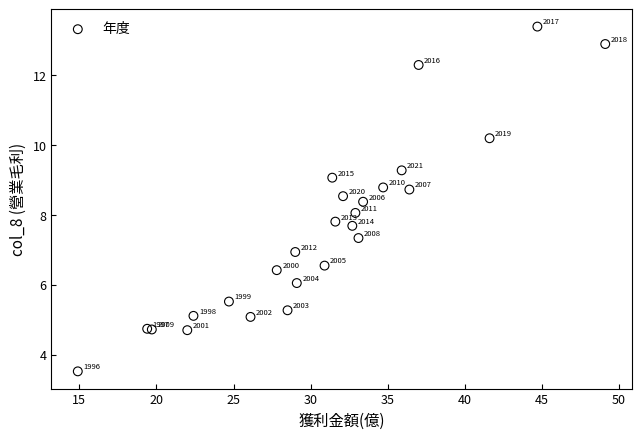

What Y value in the scatter plot is closest to 8?

8.1